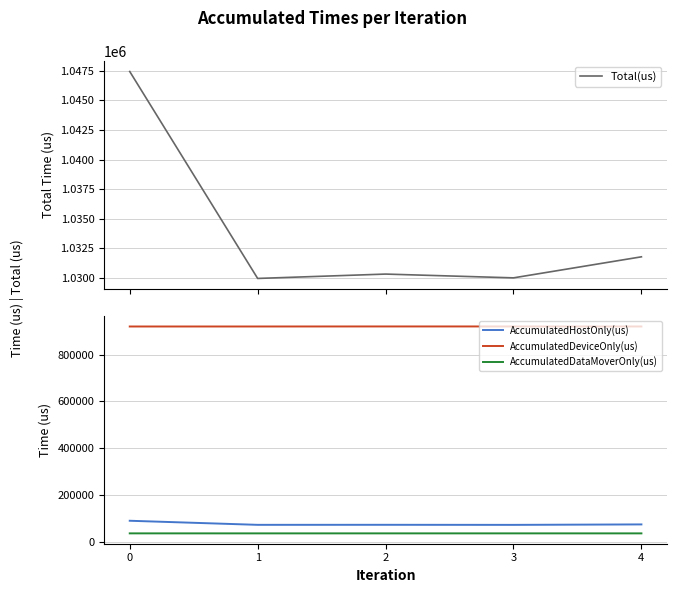

List the series in order of their peak value, highest first.

Total(us), AccumulatedDeviceOnly(us), AccumulatedHostOnly(us), AccumulatedDataMoverOnly(us)